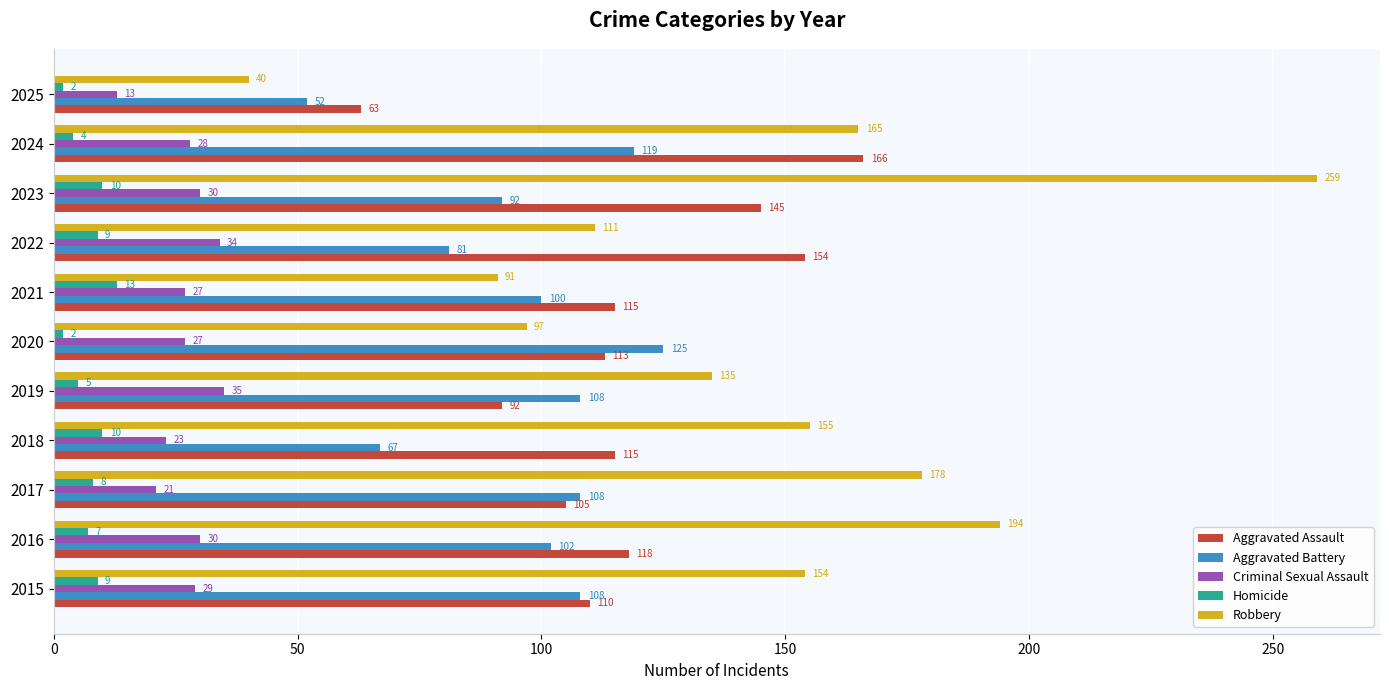

What is the sum of the Aggravated Battery values at 2022 and 2015?

189